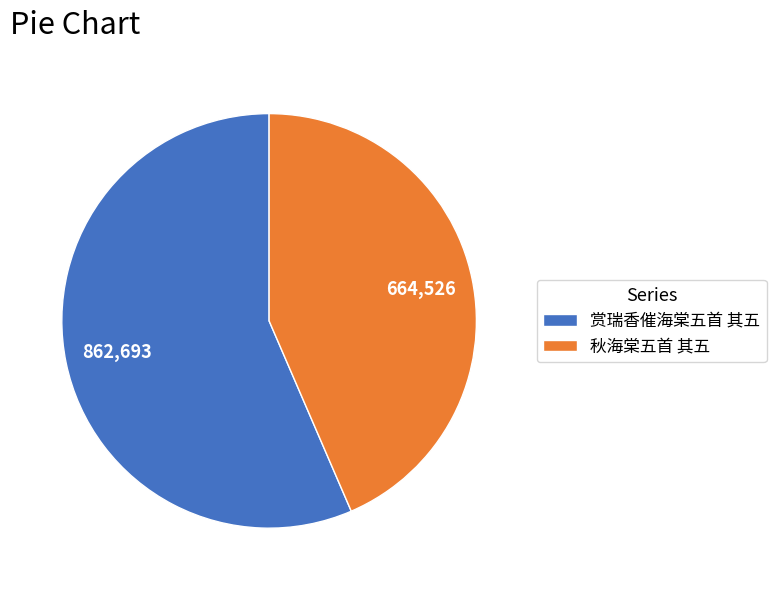

Which has a higher value, 赏瑞香催海棠五首 其五 or 秋海棠五首 其五?

赏瑞香催海棠五首 其五